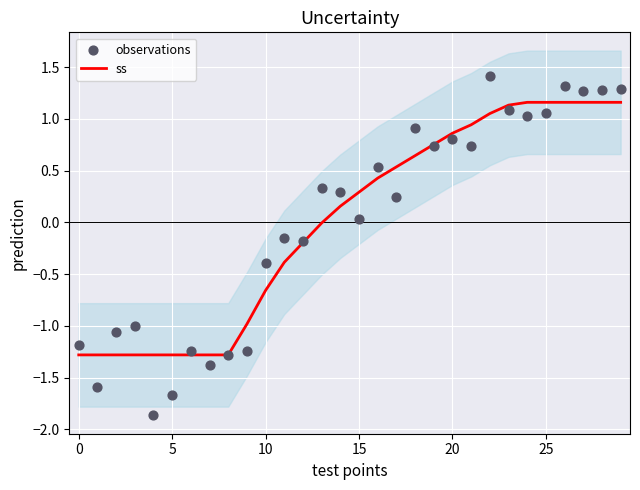

Which series has the widest spread of Y values?

observations